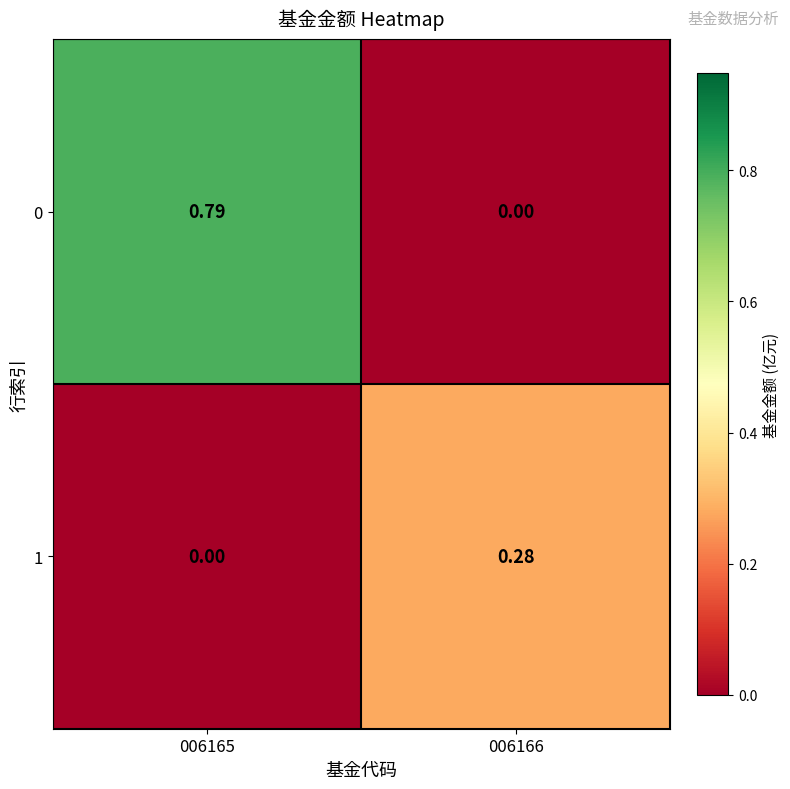

Is the value of 0 at 006166 greater than the value of 1 at 006166?

No